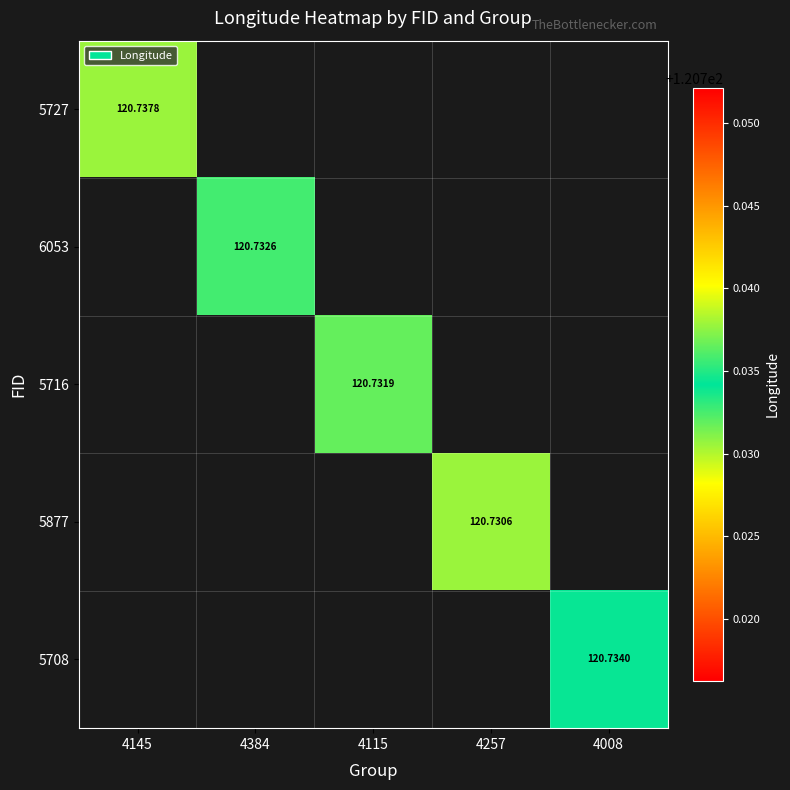

How many positive values does the 6053 series have?

1